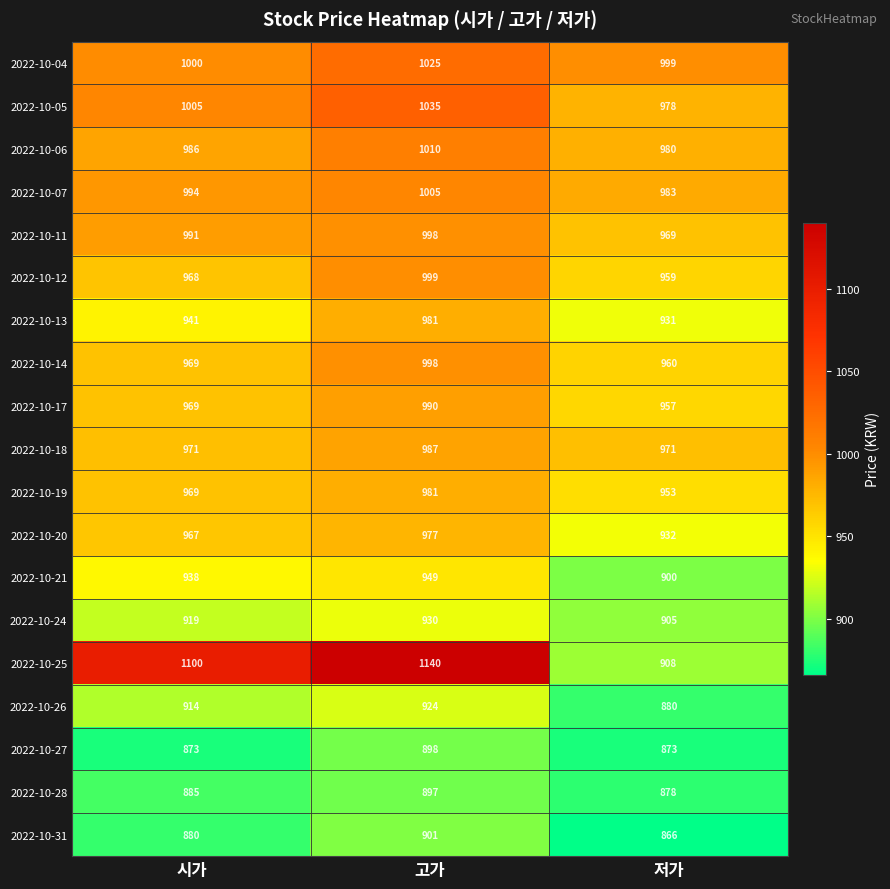

At which category does the chart reach its peak across all series?

고가